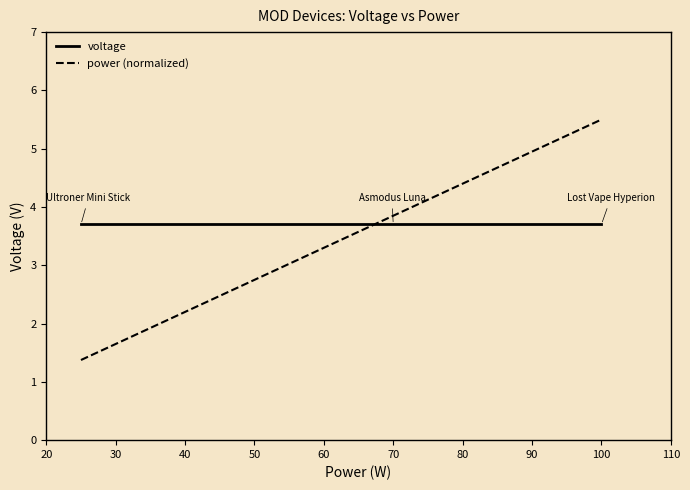

True or false: power (normalized) and voltage cross at least once.

True